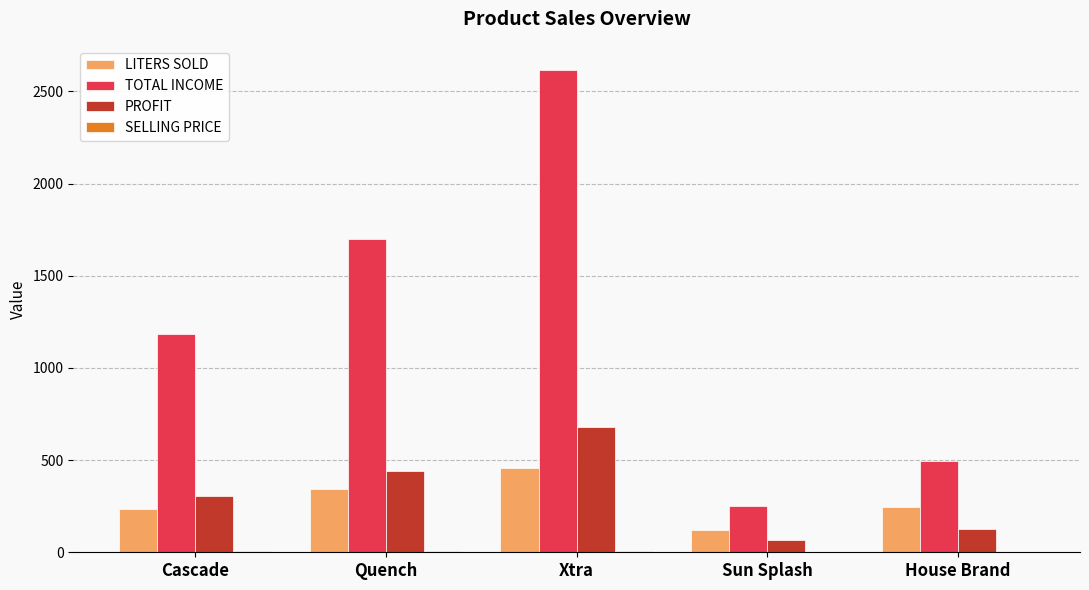

Which series has the largest range (max minus min)?

TOTAL INCOME